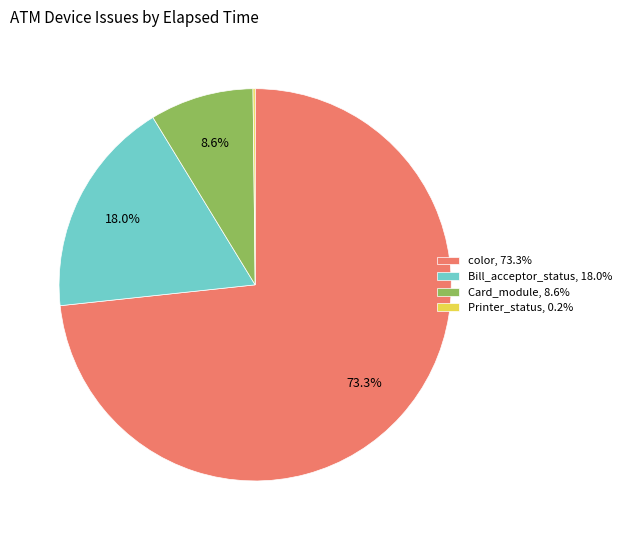

Approximately how many times larger is the value at Bill_acceptor_status, 18.0% compared to Card_module, 8.6%?

2.1